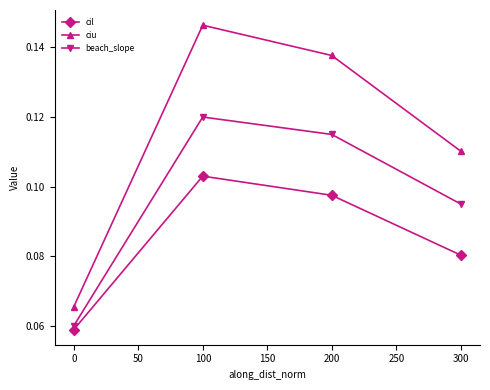

Count the beach_slope values in the range 0 to 1.

4